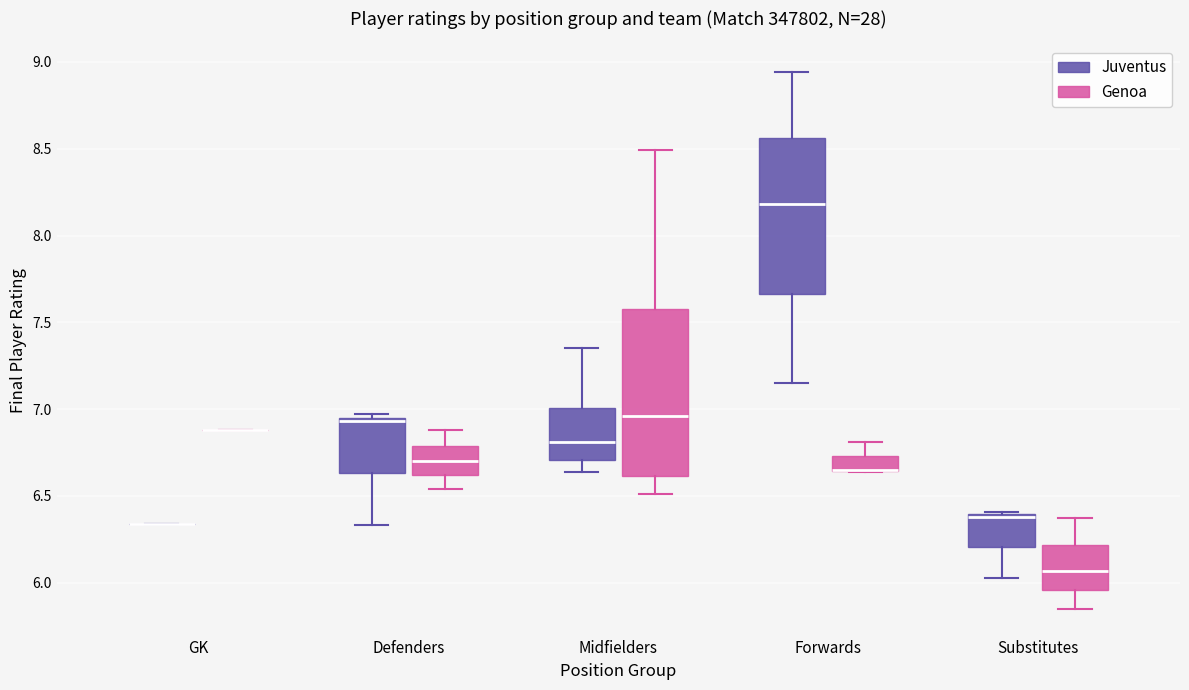

Comparing the boxes themselves (not the whiskers), which one is the tallest?

Midfielders (Genoa)